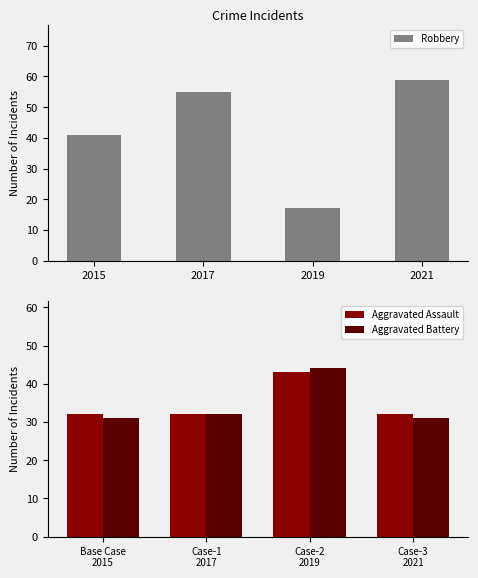

What is the maximum value for Aggravated Battery?

44